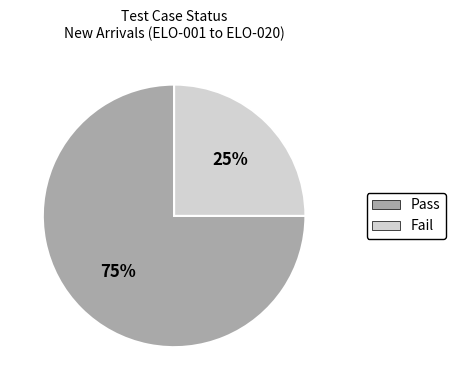

What is the majority slice?

Pass